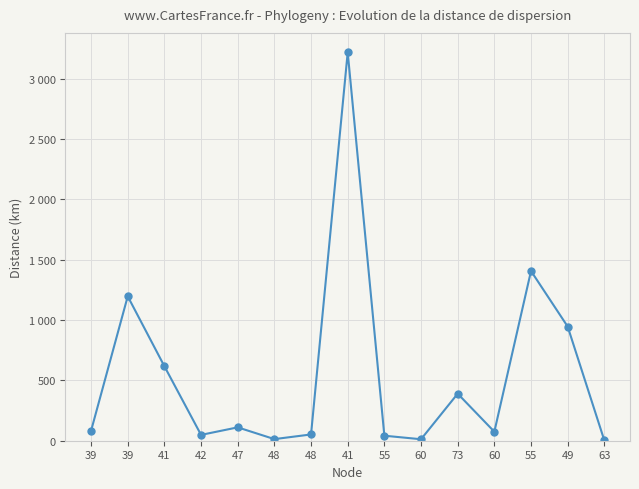

How many interior local peaks (higher than both neighbors) does the data have?

5